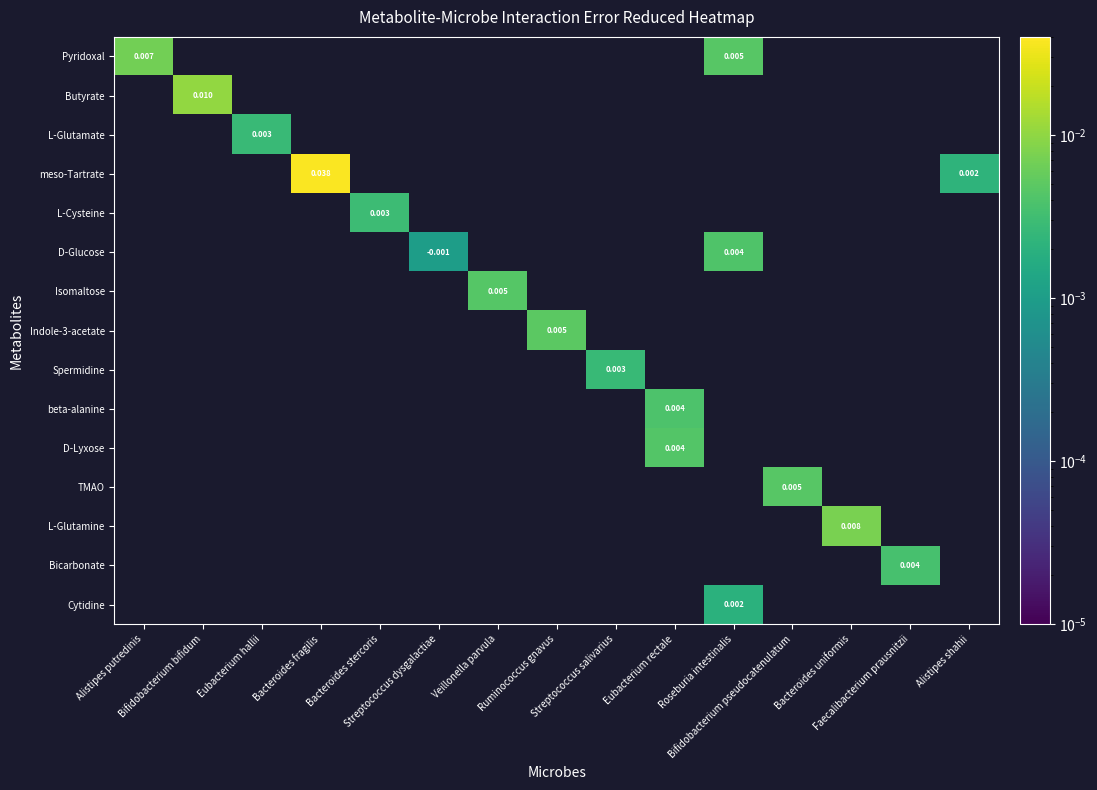

At how many categories does at least one series exceed 0?

15